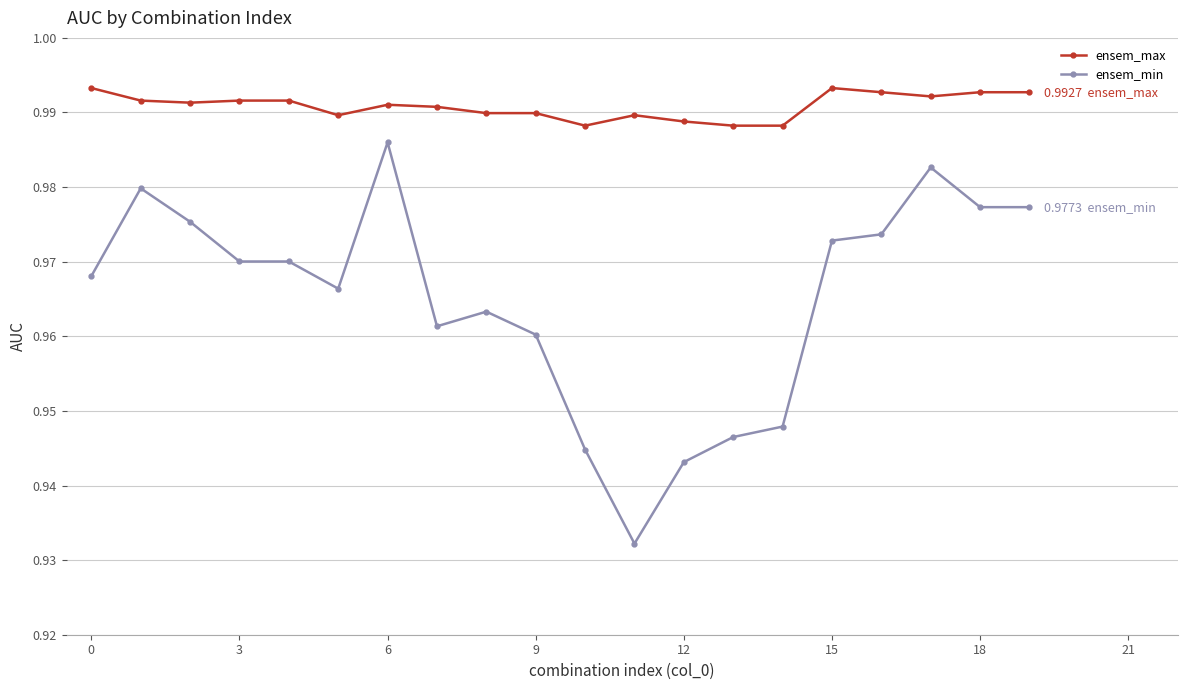

At how many categories does at least one series exceed 0?

20